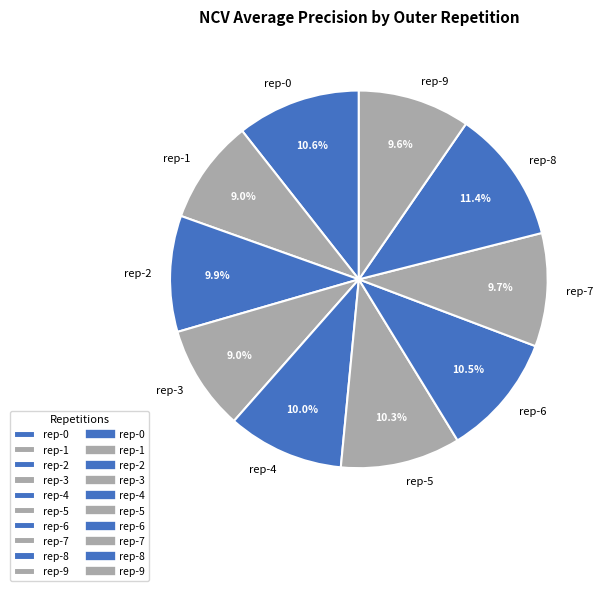

Which category has the biggest portion of the pie?

rep-8